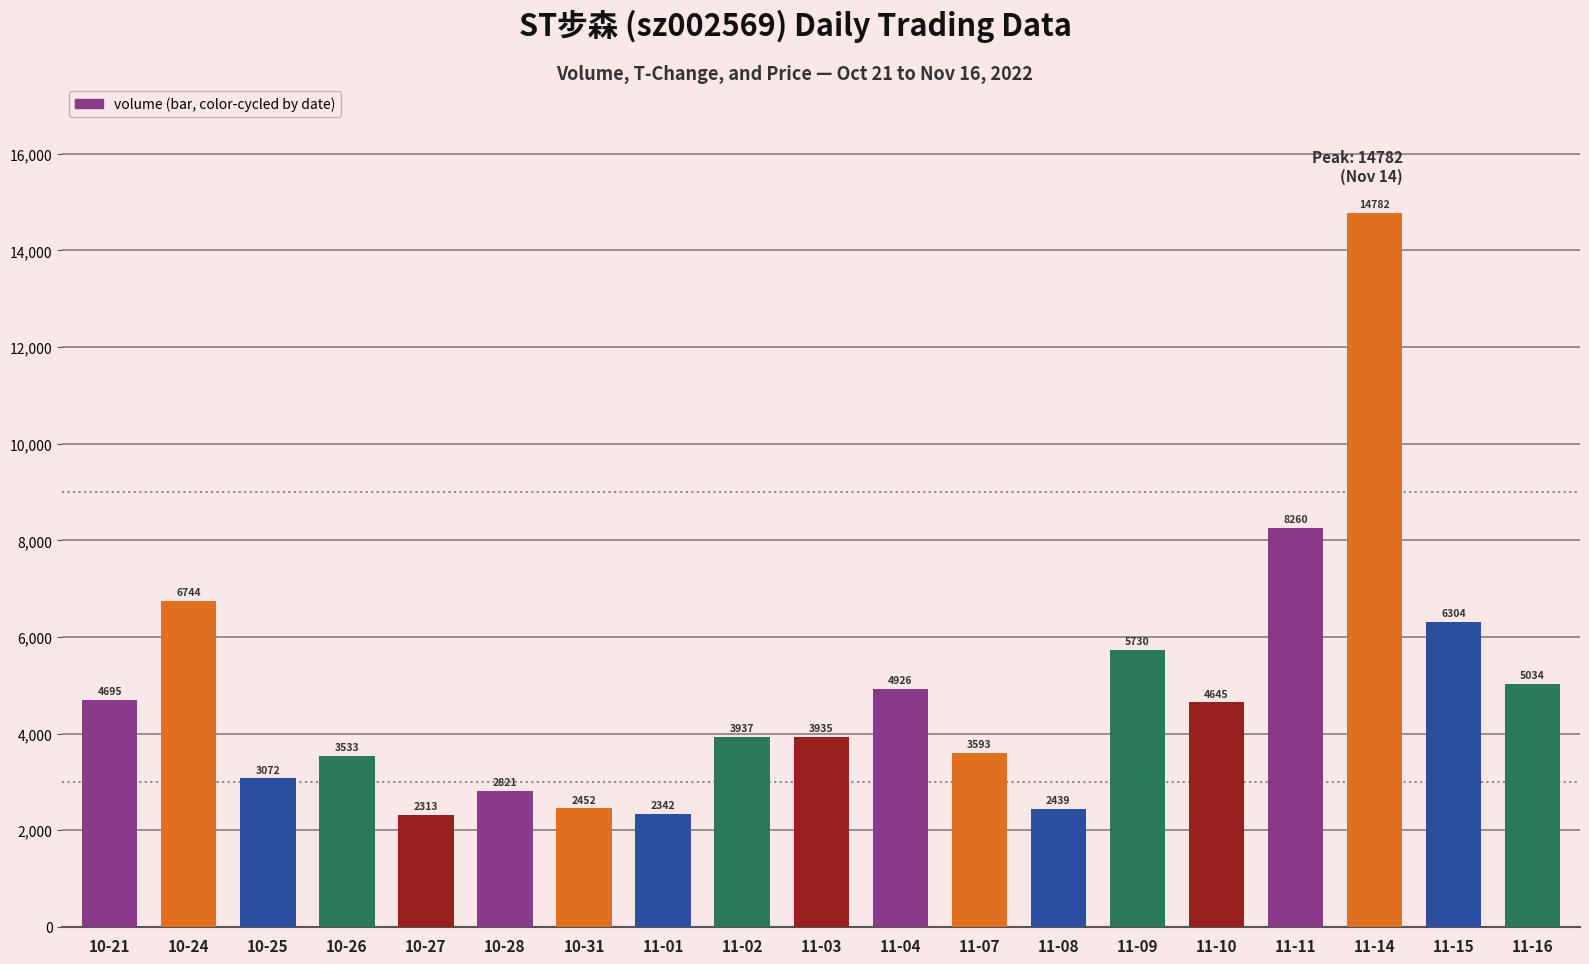

The value at 11-04 is 4926. True or false?

True